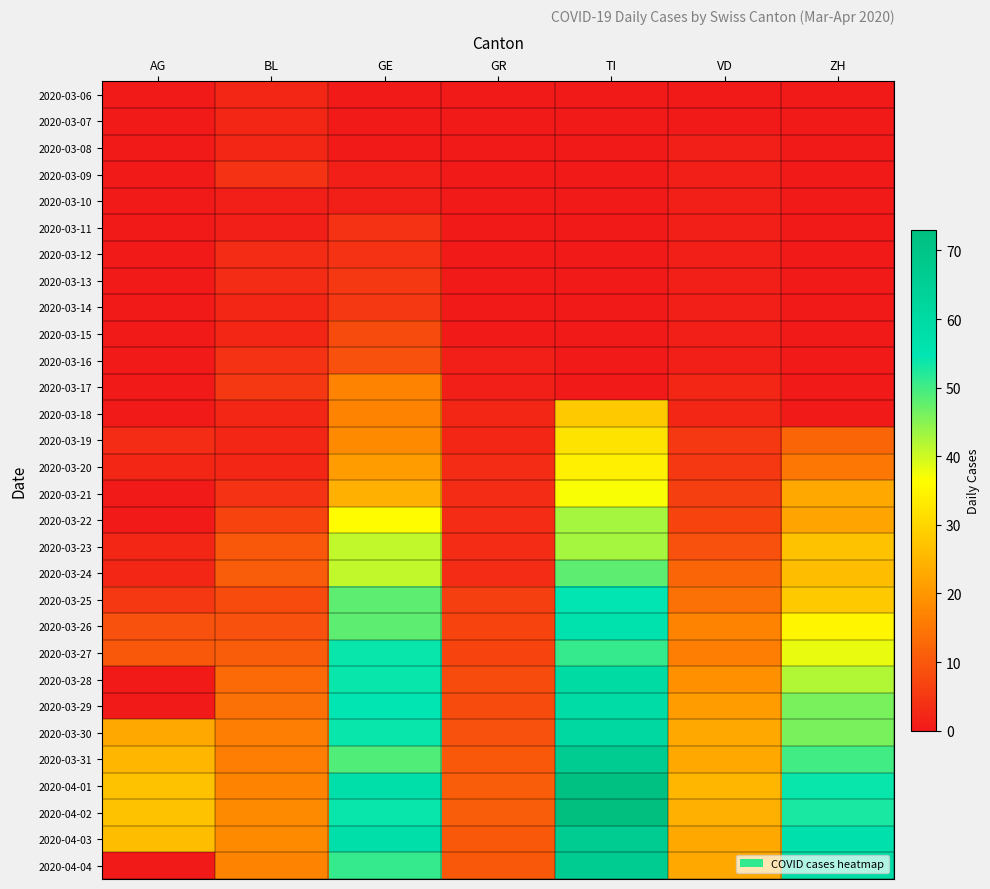

Reading right to left, extract all data points from this chart.

2020-03-06: ZH=0	VD=0	TI=0	GR=0	GE=0	BL=2	AG=0
2020-03-07: ZH=0	VD=0	TI=0	GR=0	GE=0	BL=2	AG=0
2020-03-08: ZH=0	VD=1	TI=0	GR=0	GE=0	BL=2	AG=0
2020-03-09: ZH=0	VD=1	TI=0	GR=0	GE=1	BL=4	AG=0
2020-03-10: ZH=0	VD=1	TI=0	GR=0	GE=1	BL=1	AG=0
2020-03-11: ZH=0	VD=1	TI=0	GR=0	GE=4	BL=1	AG=0
2020-03-12: ZH=0	VD=1	TI=0	GR=0	GE=4	BL=3	AG=0
2020-03-13: ZH=0	VD=1	TI=0	GR=0	GE=5	BL=3	AG=0
2020-03-14: ZH=0	VD=1	TI=0	GR=0	GE=5	BL=2	AG=0
2020-03-15: ZH=0	VD=1	TI=0	GR=0	GE=8	BL=2	AG=0
2020-03-16: ZH=0	VD=1	TI=0	GR=1	GE=9	BL=4	AG=0
2020-03-17: ZH=0	VD=2	TI=0	GR=1	GE=17	BL=5	AG=0
2020-03-18: ZH=0	VD=2	TI=28	GR=2	GE=17	BL=2	AG=0
2020-03-19: ZH=12	VD=5	TI=32	GR=2	GE=18	BL=2	AG=3
2020-03-20: ZH=15	VD=5	TI=34	GR=3	GE=21	BL=2	AG=2
2020-03-21: ZH=23	VD=6	TI=37	GR=3	GE=24	BL=4	AG=0
2020-03-22: ZH=22	VD=7	TI=43	GR=3	GE=36	BL=7	AG=0
2020-03-23: ZH=27	VD=9	TI=43	GR=3	GE=41	BL=10	AG=2
2020-03-24: ZH=26	VD=12	TI=48	GR=3	GE=41	BL=11	AG=2
2020-03-25: ZH=28	VD=14	TI=55	GR=6	GE=48	BL=8	AG=5
2020-03-26: ZH=35	VD=17	TI=56	GR=7	GE=48	BL=9	AG=9
2020-03-27: ZH=38	VD=16	TI=51	GR=7	GE=54	BL=11	AG=10
2020-03-28: ZH=42	VD=19	TI=60	GR=8	GE=54	BL=13	AG=0
2020-03-29: ZH=46	VD=21	TI=59	GR=8	GE=55	BL=14	AG=0
2020-03-30: ZH=46	VD=23	TI=61	GR=9	GE=54	BL=16	AG=23
2020-03-31: ZH=50	VD=23	TI=67	GR=10	GE=49	BL=16	AG=25
2020-04-01: ZH=54	VD=25	TI=72	GR=11	GE=58	BL=17	AG=27
2020-04-02: ZH=53	VD=24	TI=73	GR=11	GE=54	BL=18	AG=27
2020-04-03: ZH=57	VD=23	TI=67	GR=10	GE=58	BL=18	AG=26
2020-04-04: ZH=59	VD=23	TI=67	GR=10	GE=51	BL=17	AG=0